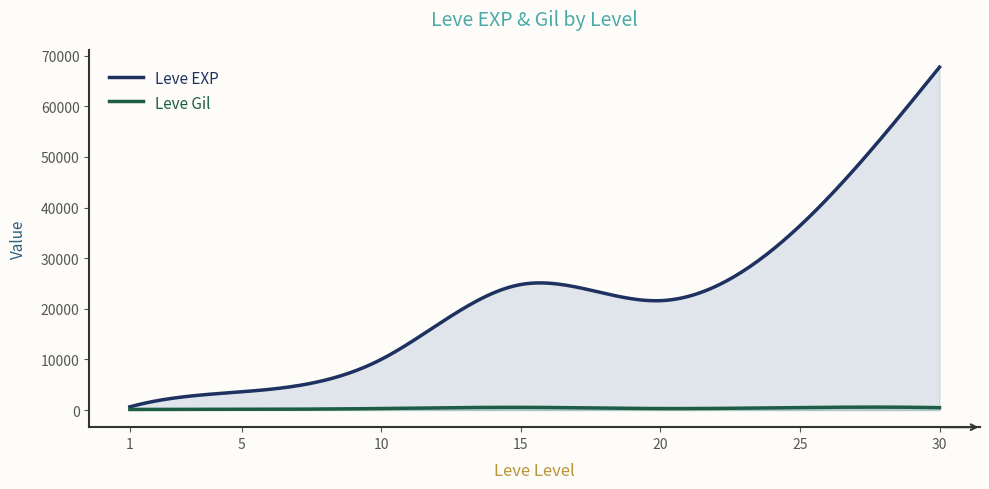

At which category does Leve EXP reach its first local peak?

15